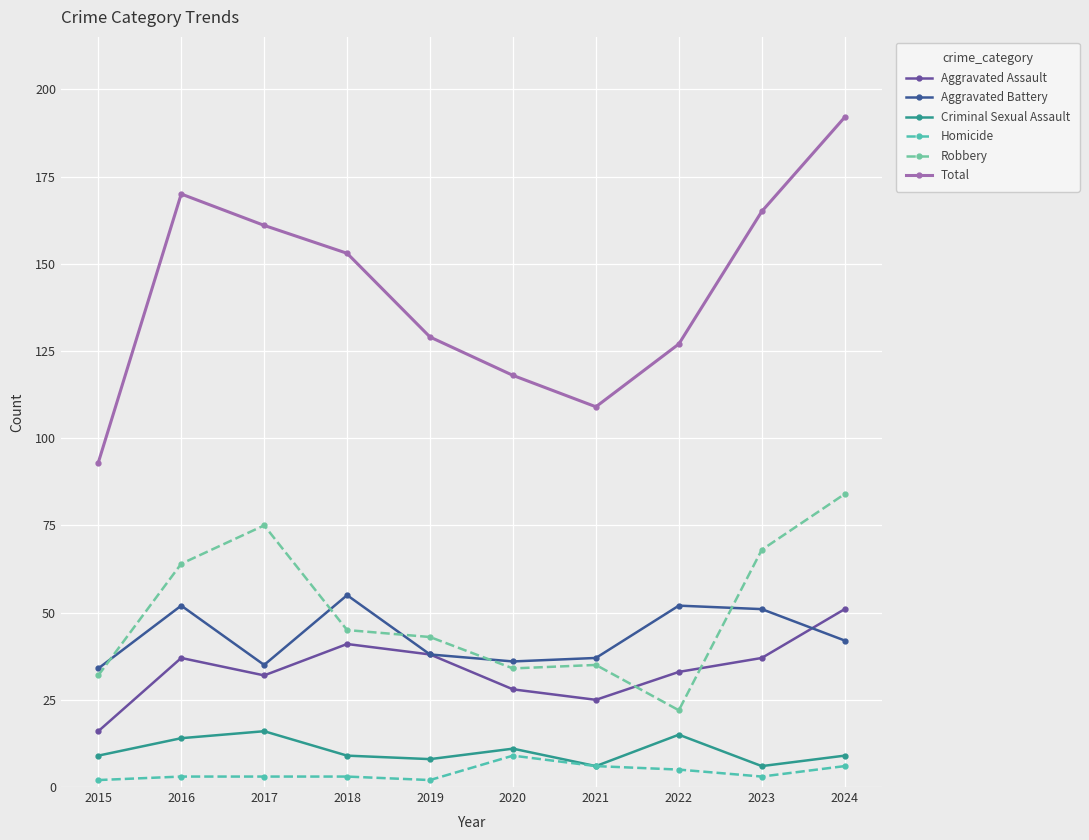

What is the sum of all Total values?

1417